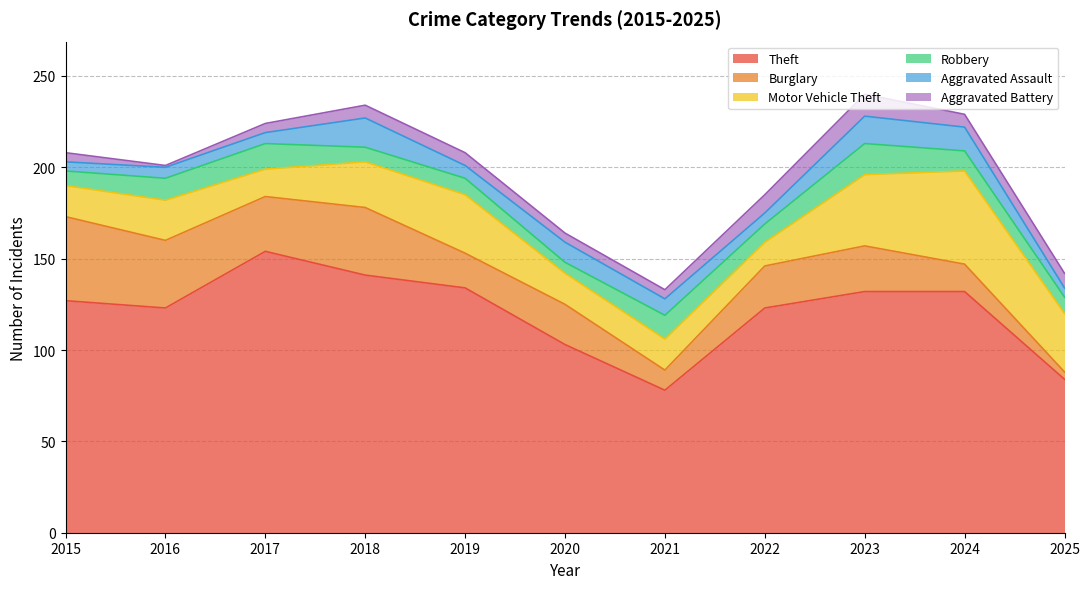

How many series are shown in this chart?

6